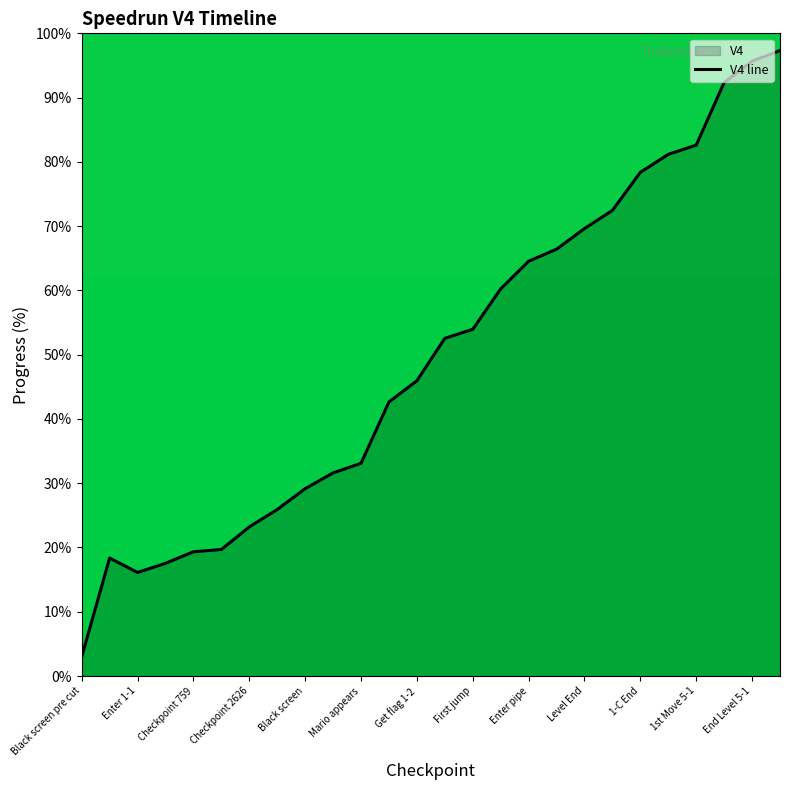

Where is the data nearest to the value 50?

13